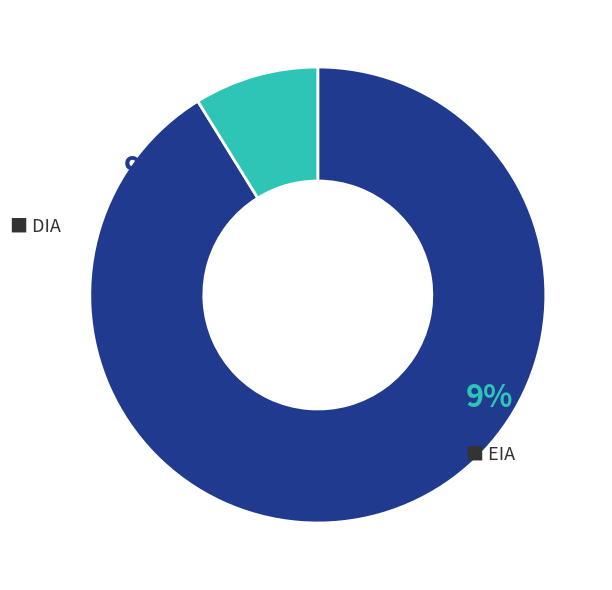

What percentage is NOT represented by EIA?

91.2%